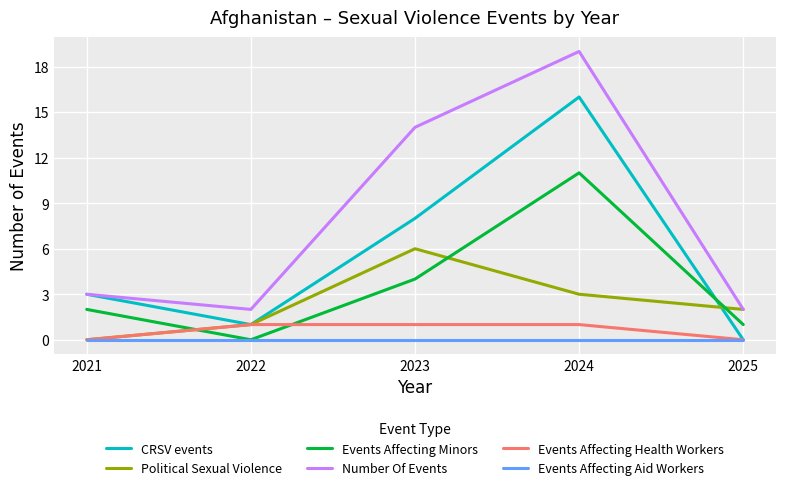

The value of Events Affecting Aid Workers at 2025 is 0. True or false?

True